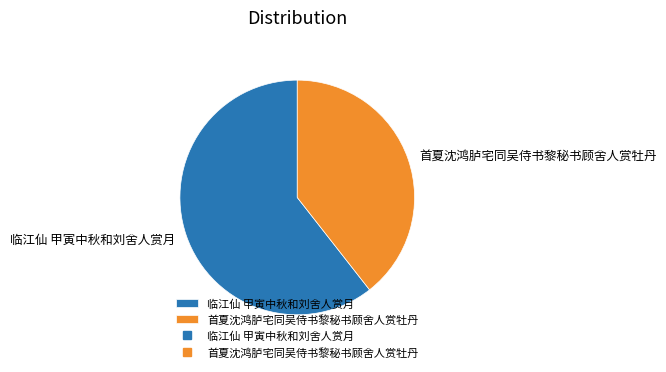

Combined, do 临江仙 甲寅中秋和刘舍人赏月 and 首夏沈鸿胪宅同吴侍书黎秘书顾舍人赏牡丹 account for over 50%?

Yes